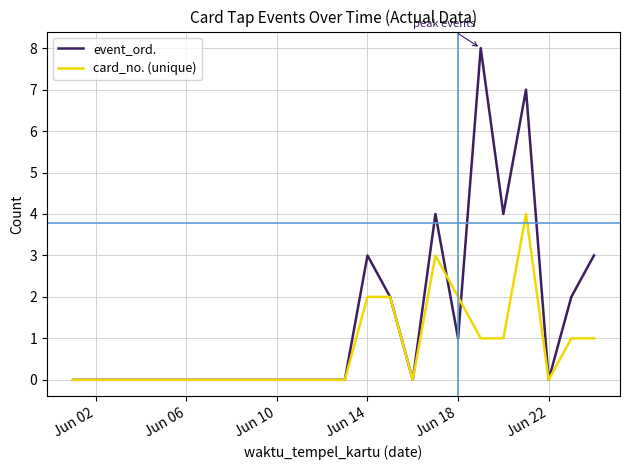

Which series has the largest range (max minus min)?

event_ord.